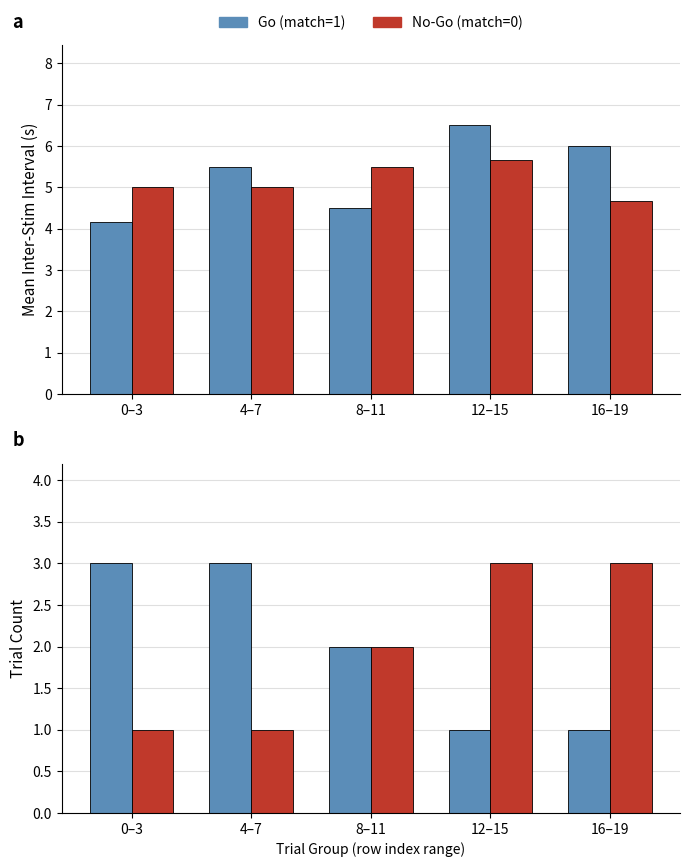

At which category is the sum across all series the highest?

0–3